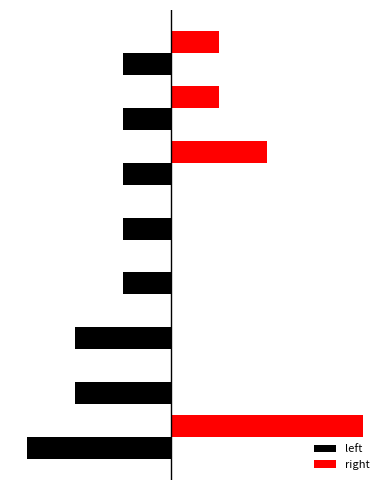

What are all the series names shown in the legend?

left, right